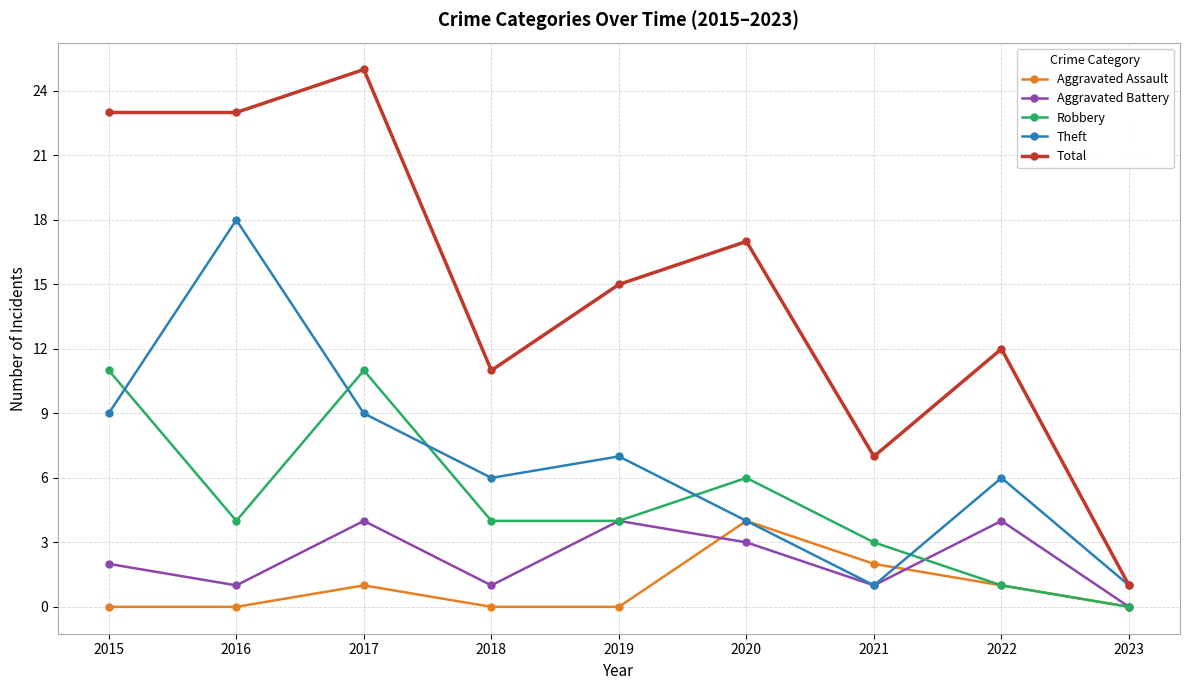

At which label does Robbery first exceed 4?

2015